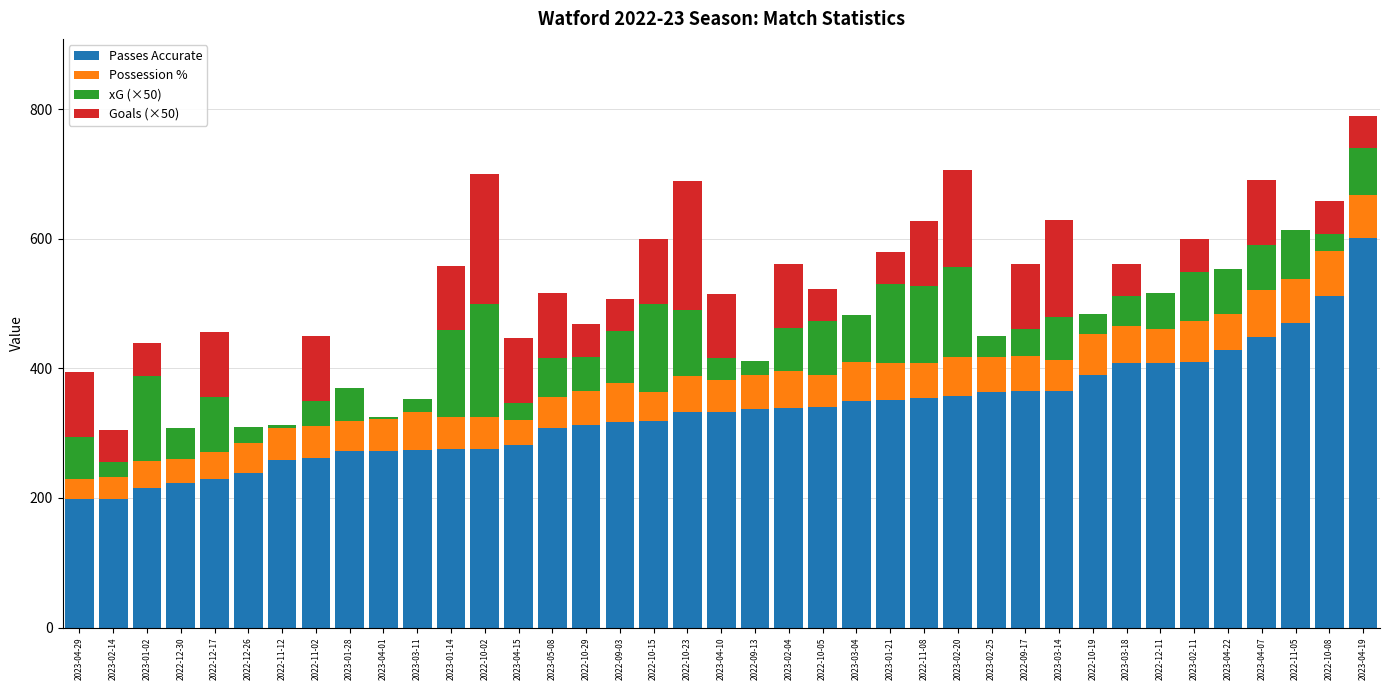

The Passes Accurate series shows 330.3 at 2023-04-29. True or false?

False